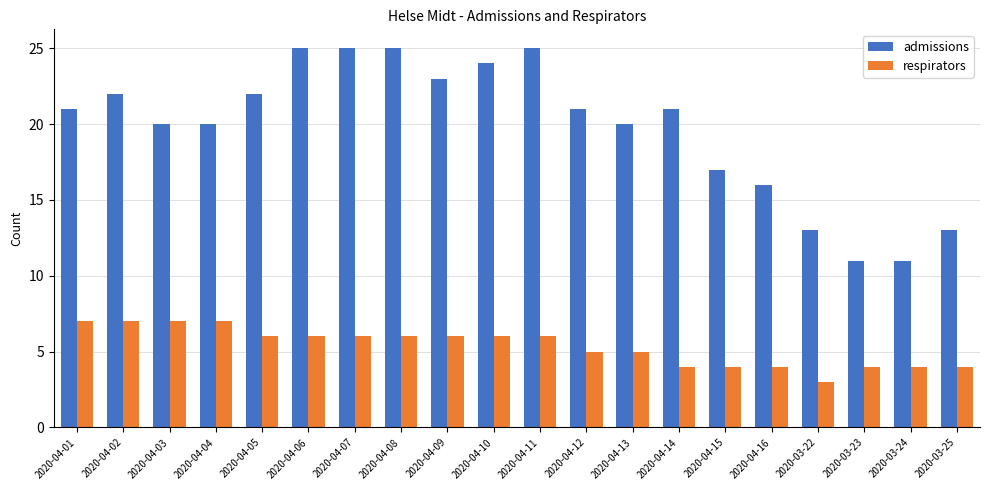

What are all the series names shown in the legend?

admissions, respirators